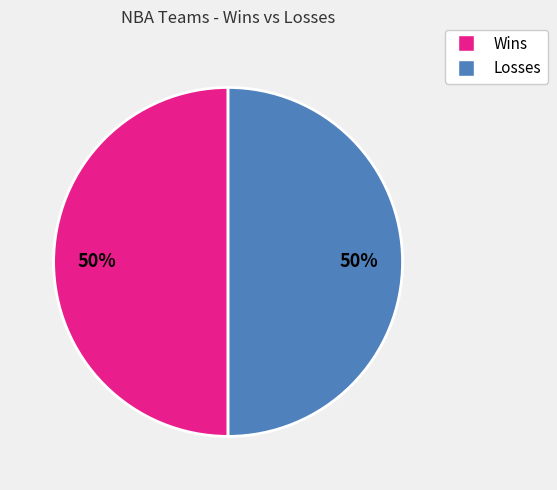

Approximately how many times larger is the value at Losses compared to Wins?

1.0